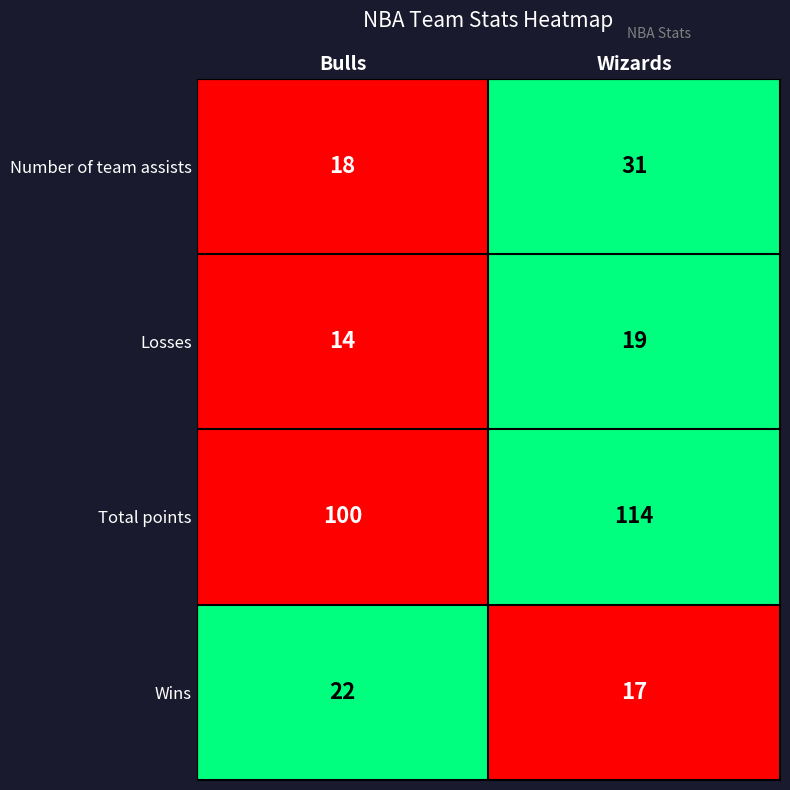

Which series changed the most between Bulls and Wizards?

Total points